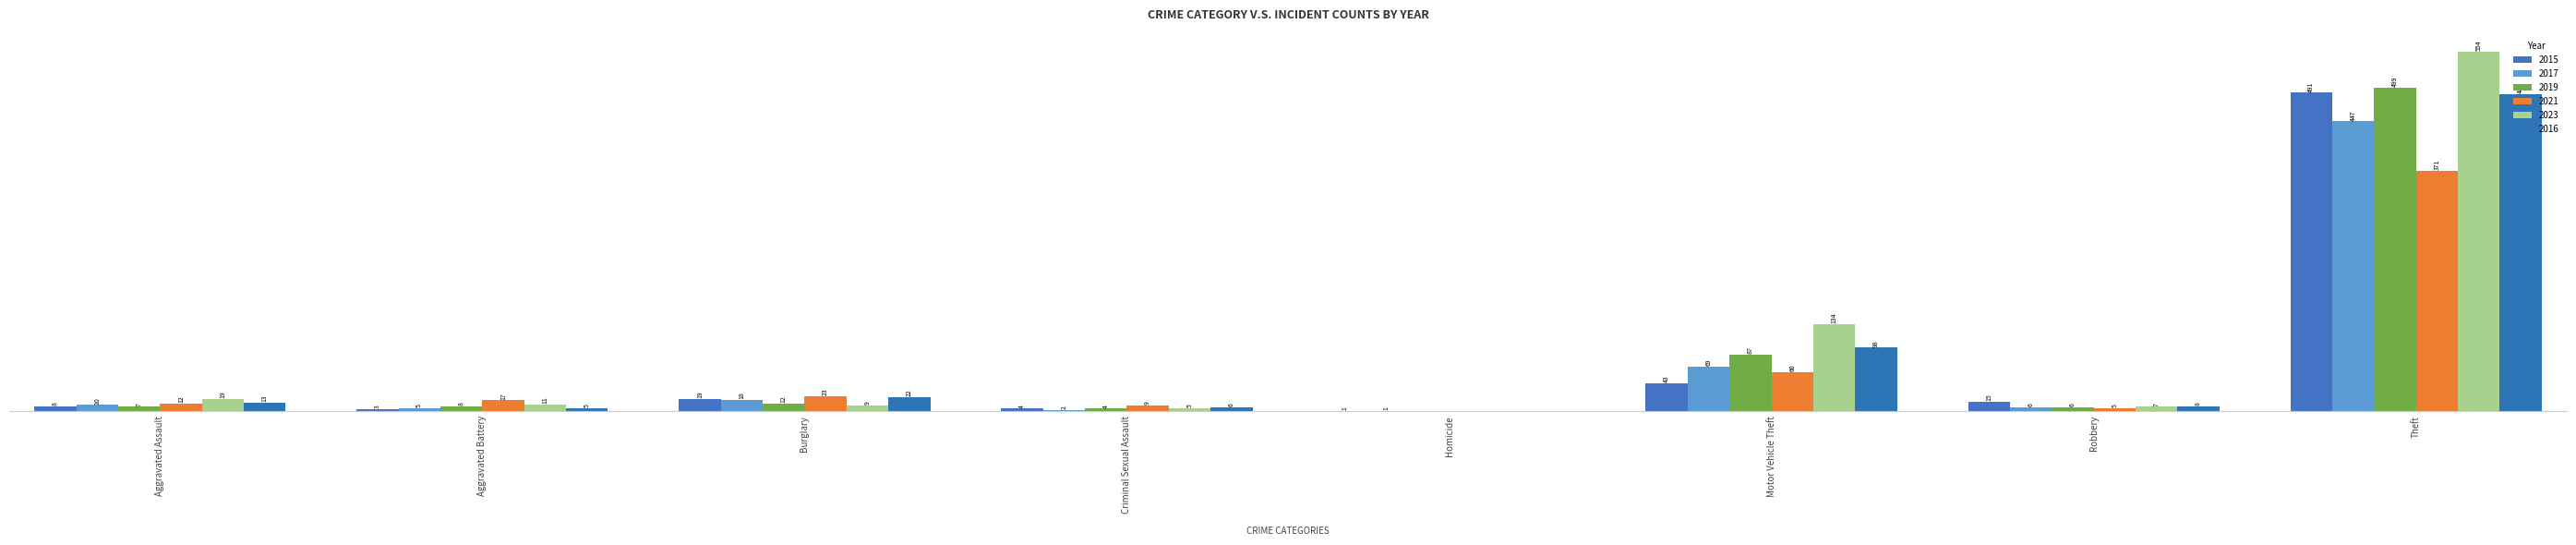

Reading right to left, extract all data points from this chart.

2015: Theft=491	Robbery=15	Motor Vehicle Theft=43	Homicide=1	Criminal Sexual Assault=4	Burglary=19	Aggravated Battery=3	Aggravated Assault=8
2017: Theft=447	Robbery=6	Motor Vehicle Theft=69	Homicide=1	Criminal Sexual Assault=2	Burglary=18	Aggravated Battery=5	Aggravated Assault=10
2019: Theft=499	Robbery=6	Motor Vehicle Theft=87	Homicide=0	Criminal Sexual Assault=4	Burglary=12	Aggravated Battery=8	Aggravated Assault=7
2021: Theft=371	Robbery=5	Motor Vehicle Theft=60	Homicide=0	Criminal Sexual Assault=9	Burglary=23	Aggravated Battery=17	Aggravated Assault=12
2023: Theft=554	Robbery=7	Motor Vehicle Theft=134	Homicide=0	Criminal Sexual Assault=5	Burglary=9	Aggravated Battery=11	Aggravated Assault=19
2016: Theft=489	Robbery=8	Motor Vehicle Theft=98	Homicide=0	Criminal Sexual Assault=6	Burglary=22	Aggravated Battery=5	Aggravated Assault=13